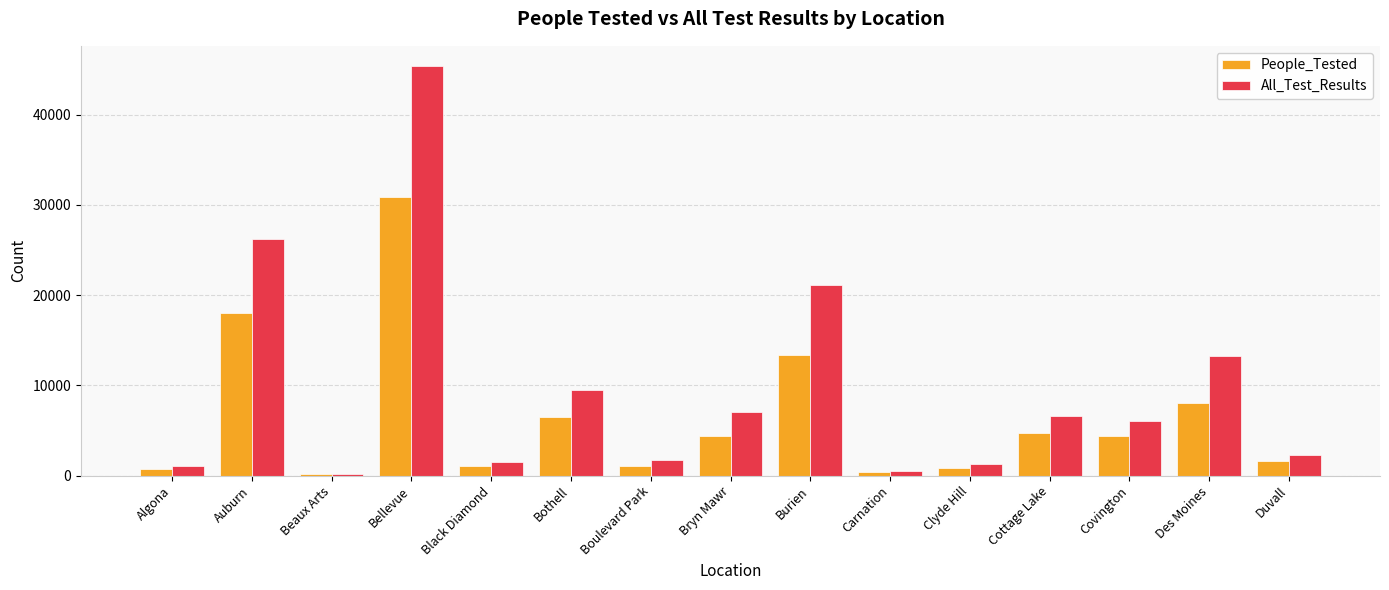

What is the average value of the People_Tested series?

6401